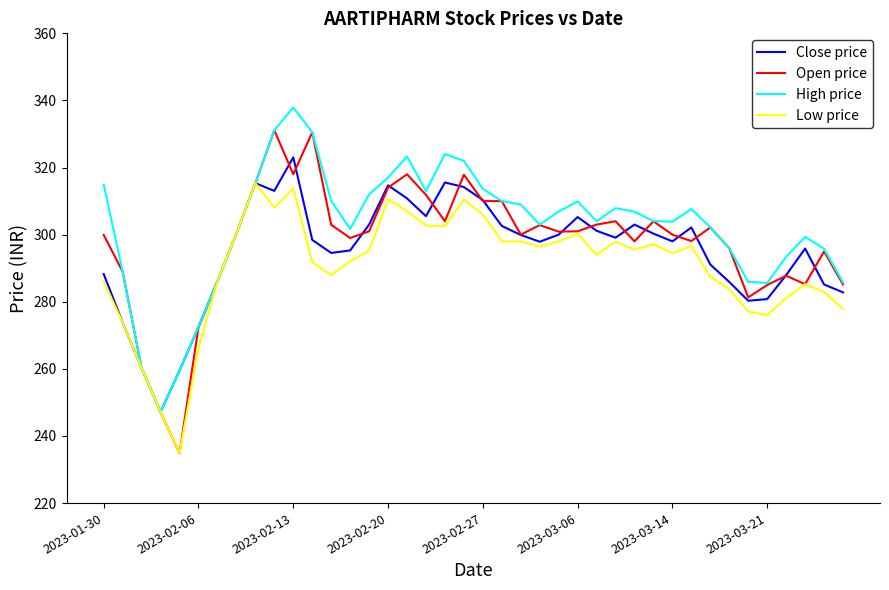

What is the minimum value for Close price?

247.2